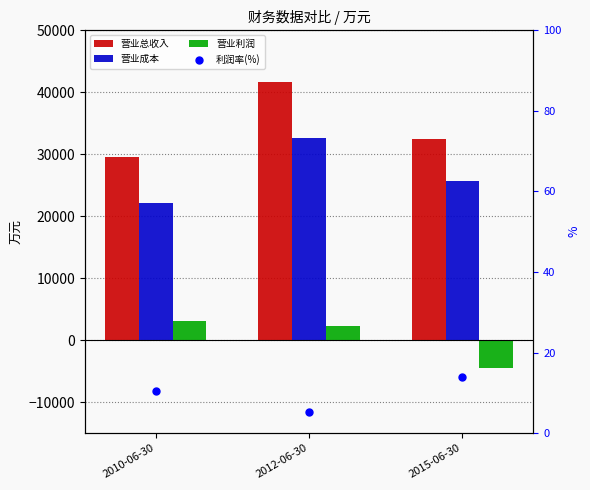

Which series reaches the minimum Y coordinate?

营业利润